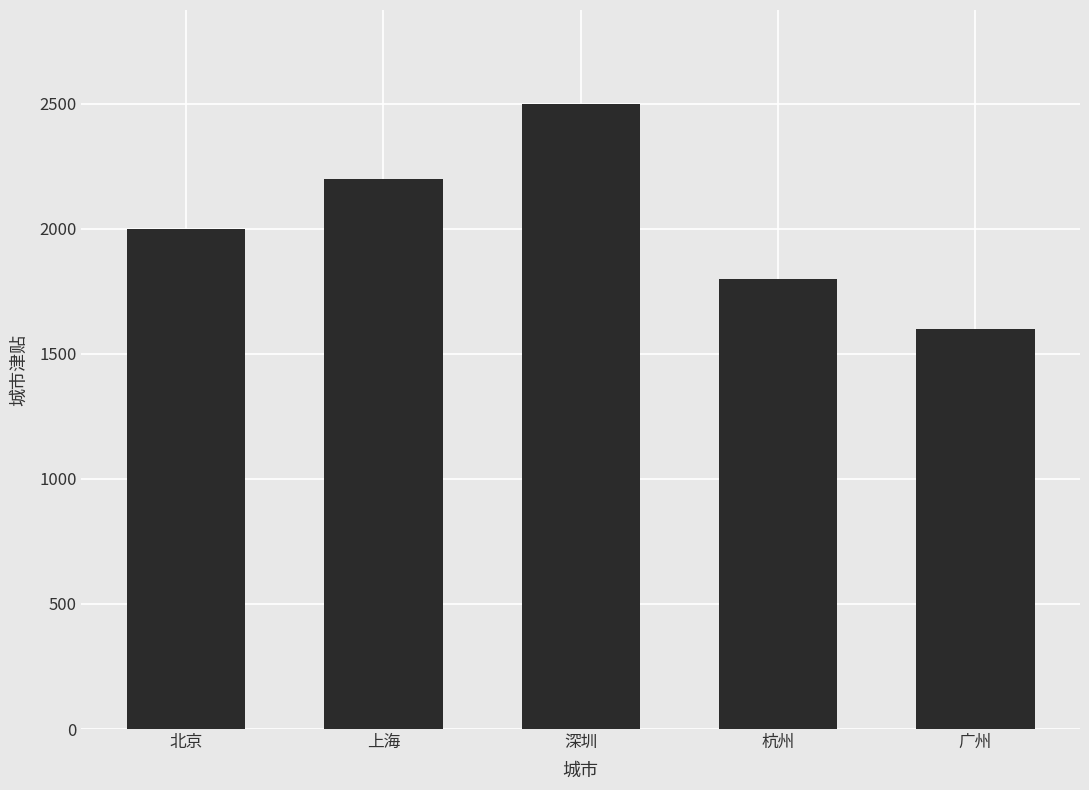

How many categories are shown in the chart?

5